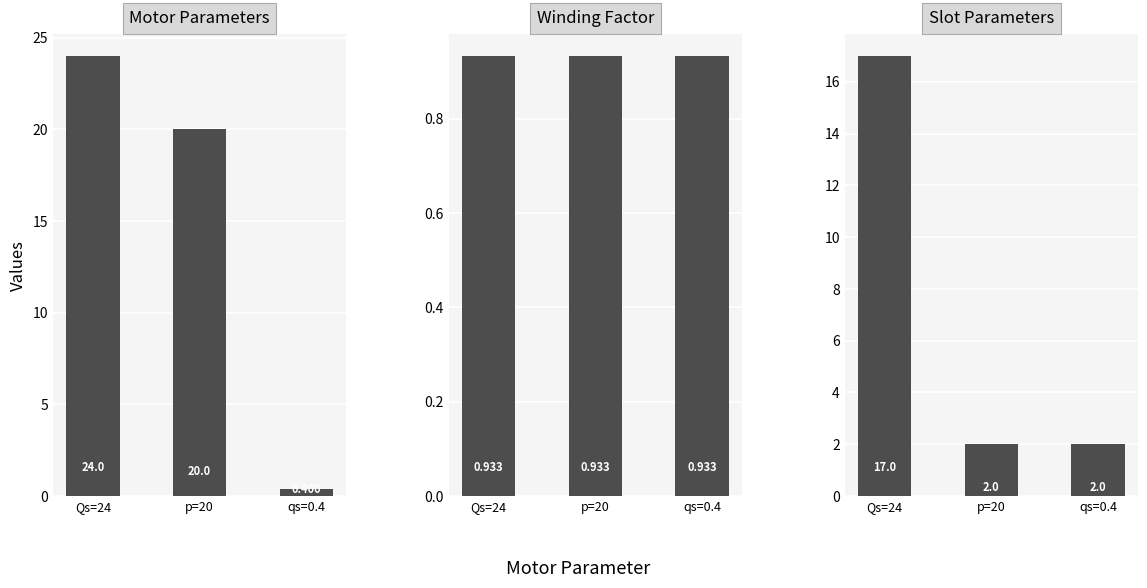

What is the difference between the second highest and minimum values in the Motor Value series?

19.6